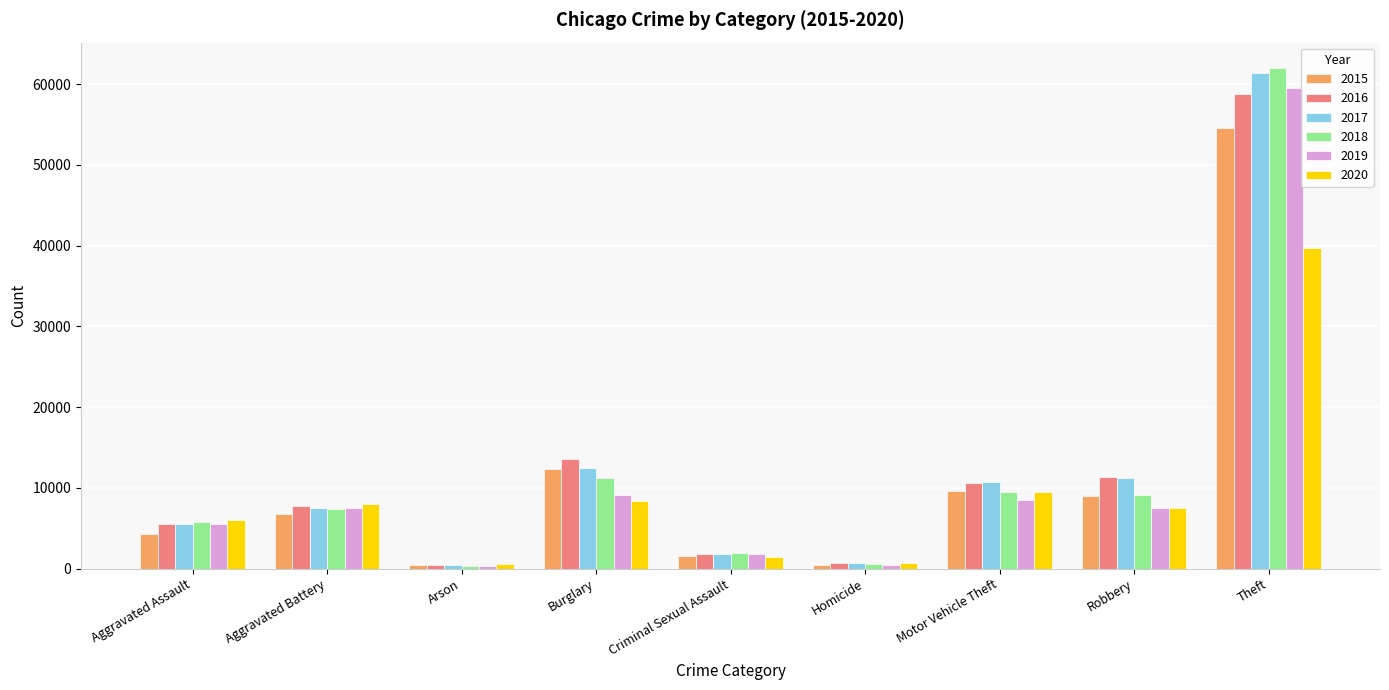

Which series has the widest spread of values?

2018